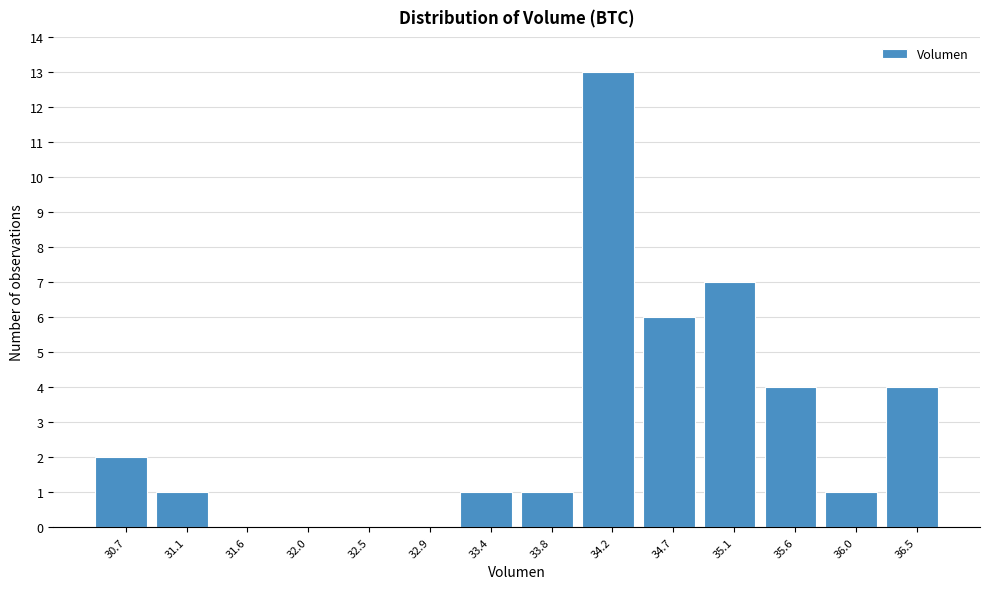

Reading right to left, what are all the values shown in this chart?

36.5=4	36.0=1	35.6=4	35.1=7	34.7=6	34.2=13	33.8=1	33.4=1	32.9=0	32.5=0	32.0=0	31.6=0	31.1=1	30.7=2